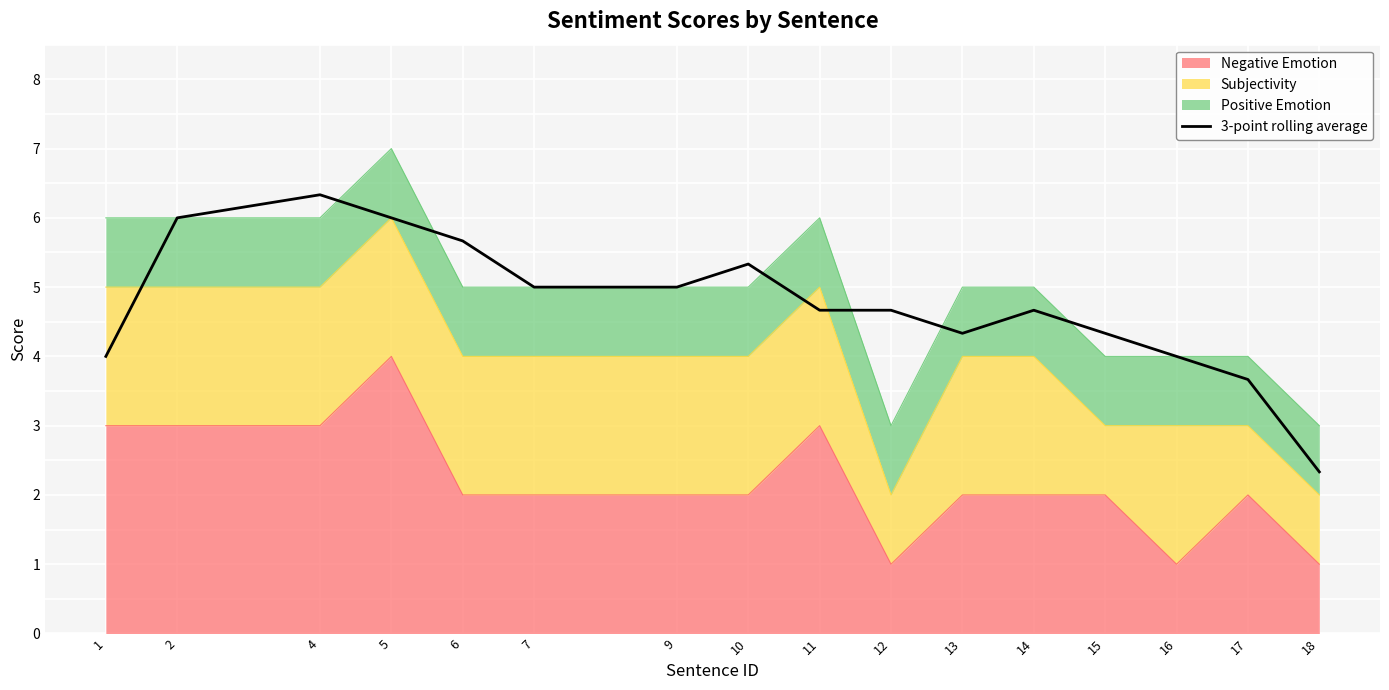

The chart shows a value of 5.3 at 17. True or false?

False